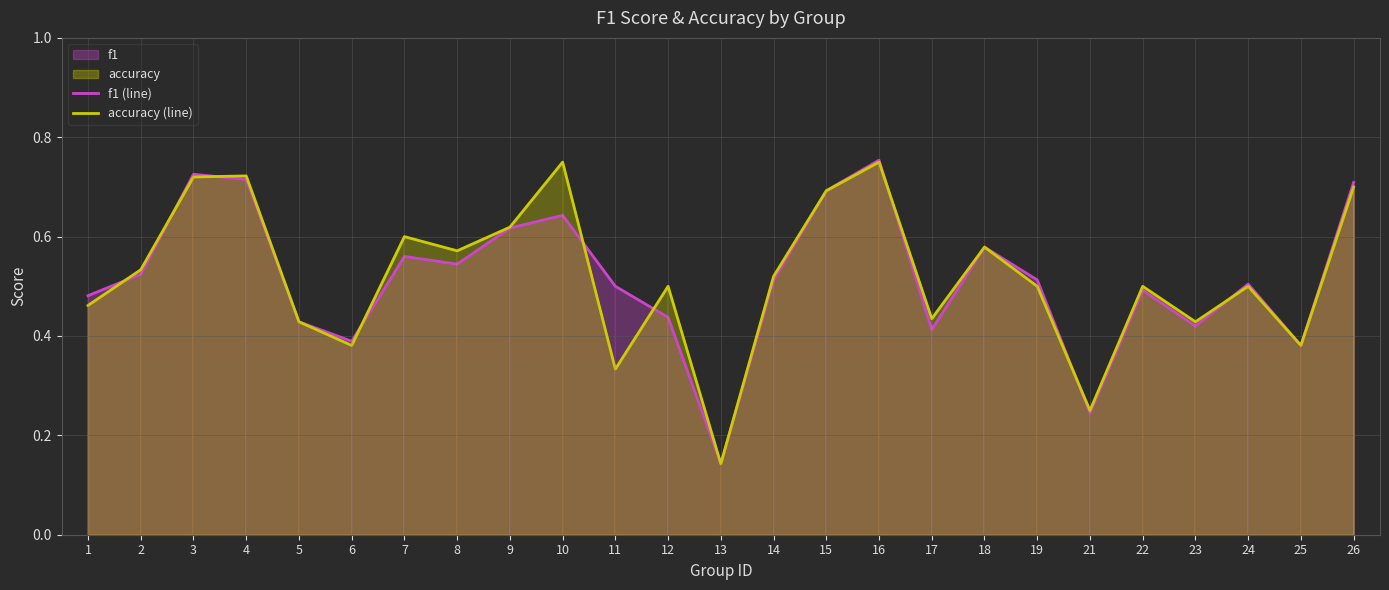

What is the sum of all f1 (line) values?

12.9